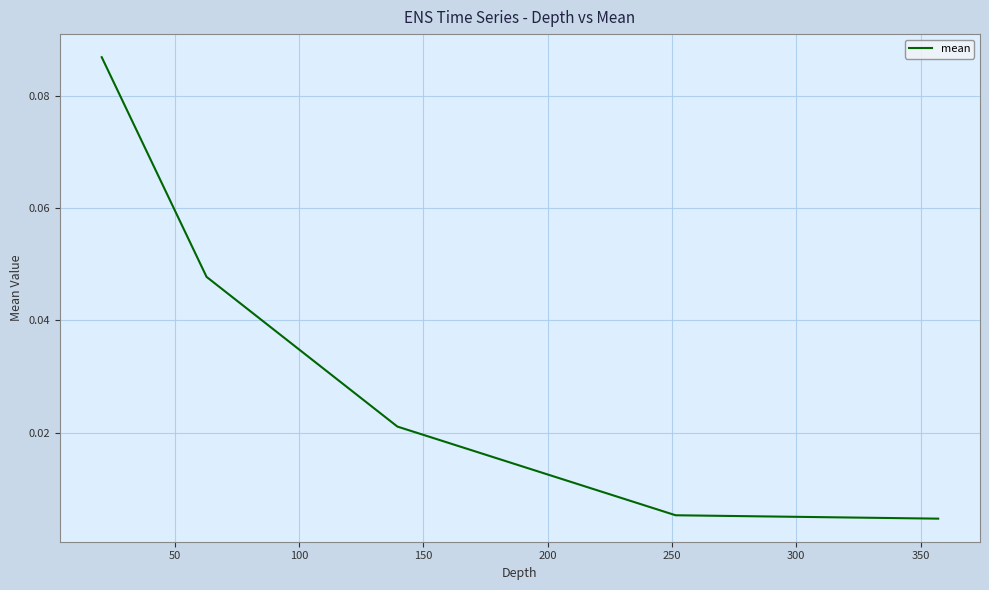

True or false: there are more than 2 points higher than both neighbors.

False